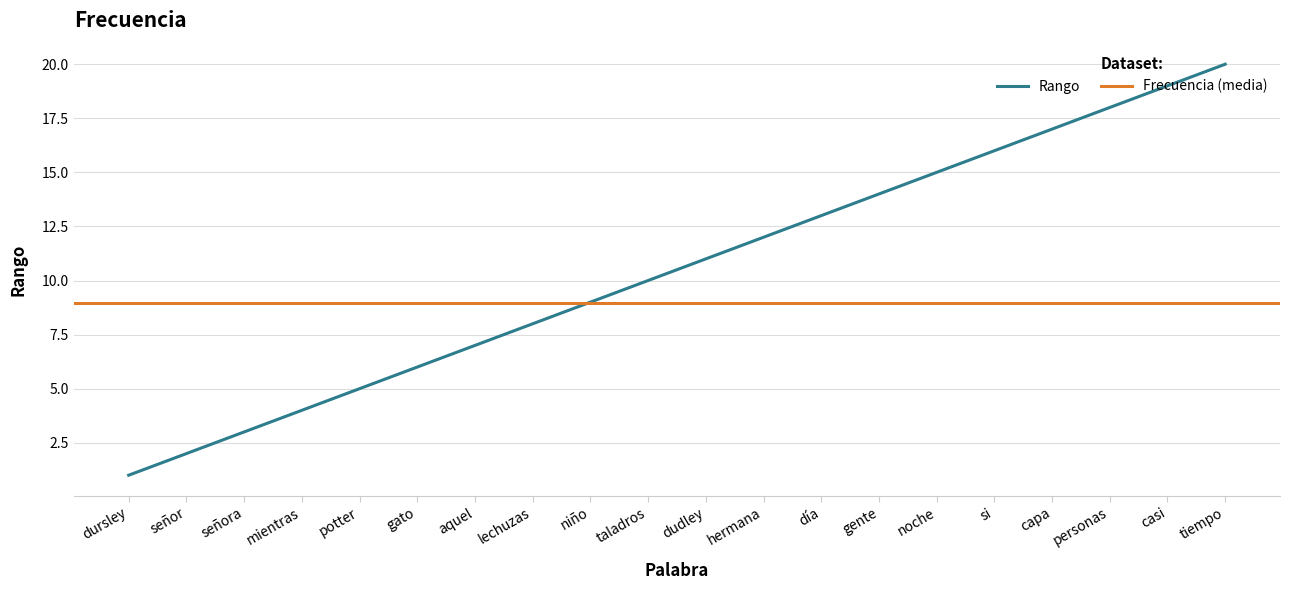

What is the highest value of the Rango series?

20